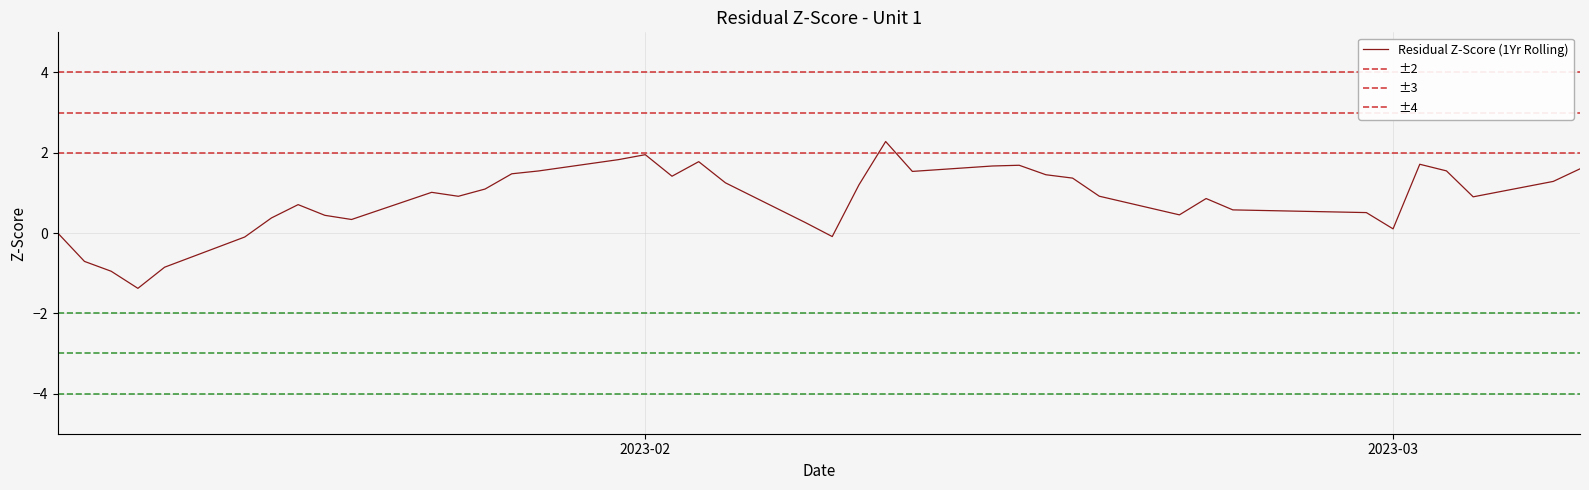

Does the chart display data point markers on the line(s)?

No